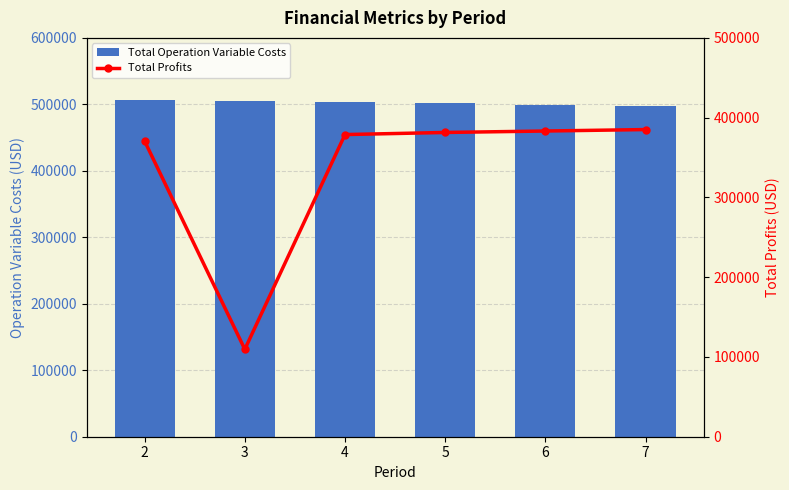

Rank the series at 6 from highest to lowest value.

Total Operation Variable Costs, Total Profits